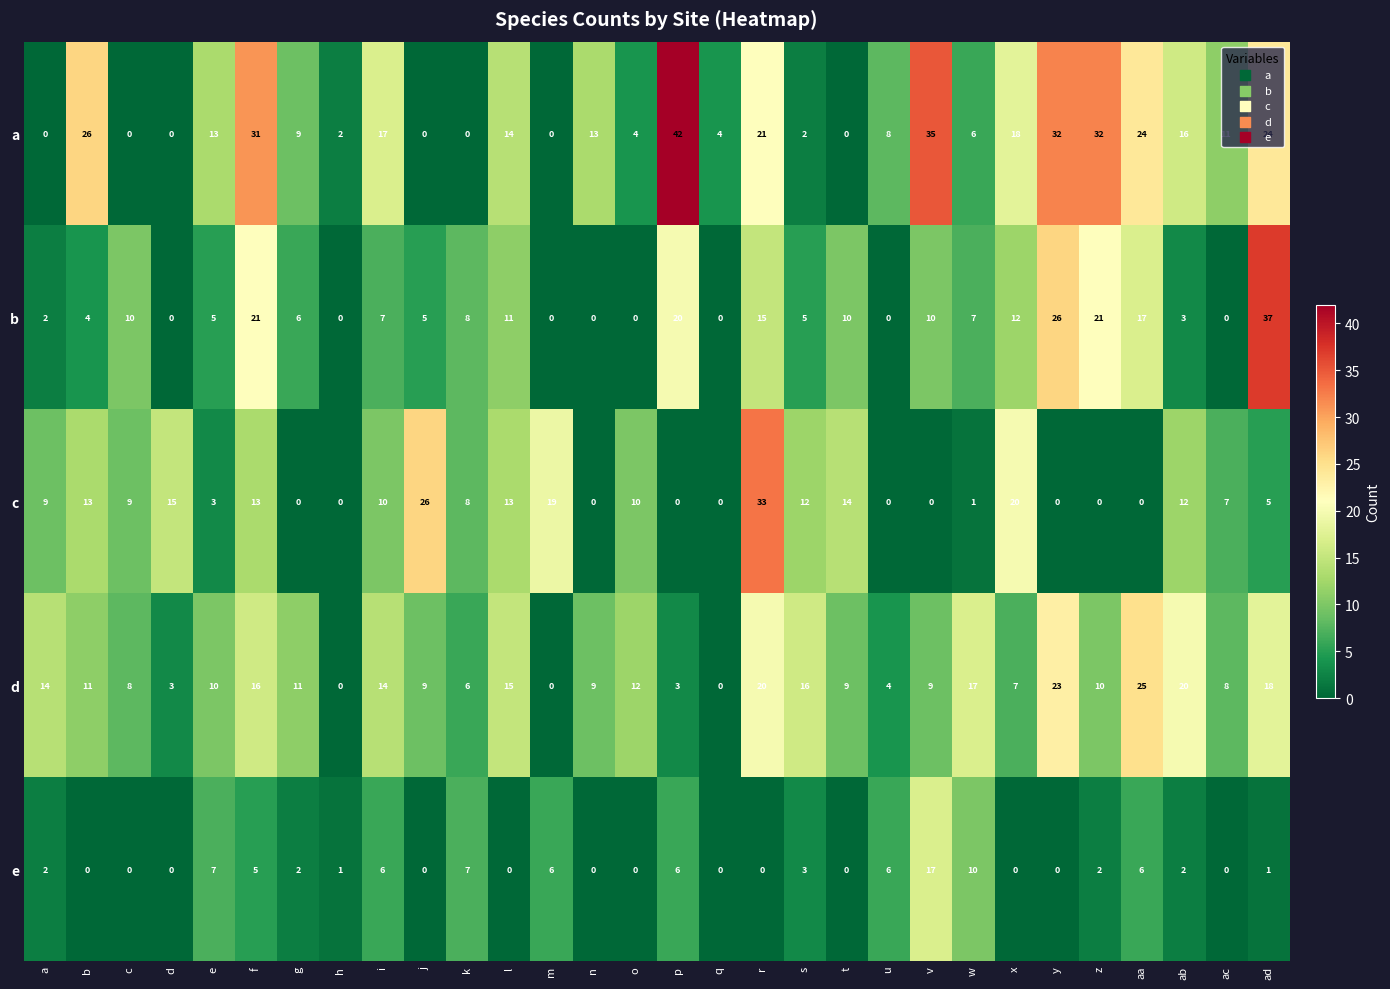

The d series shows 24 at s. True or false?

False